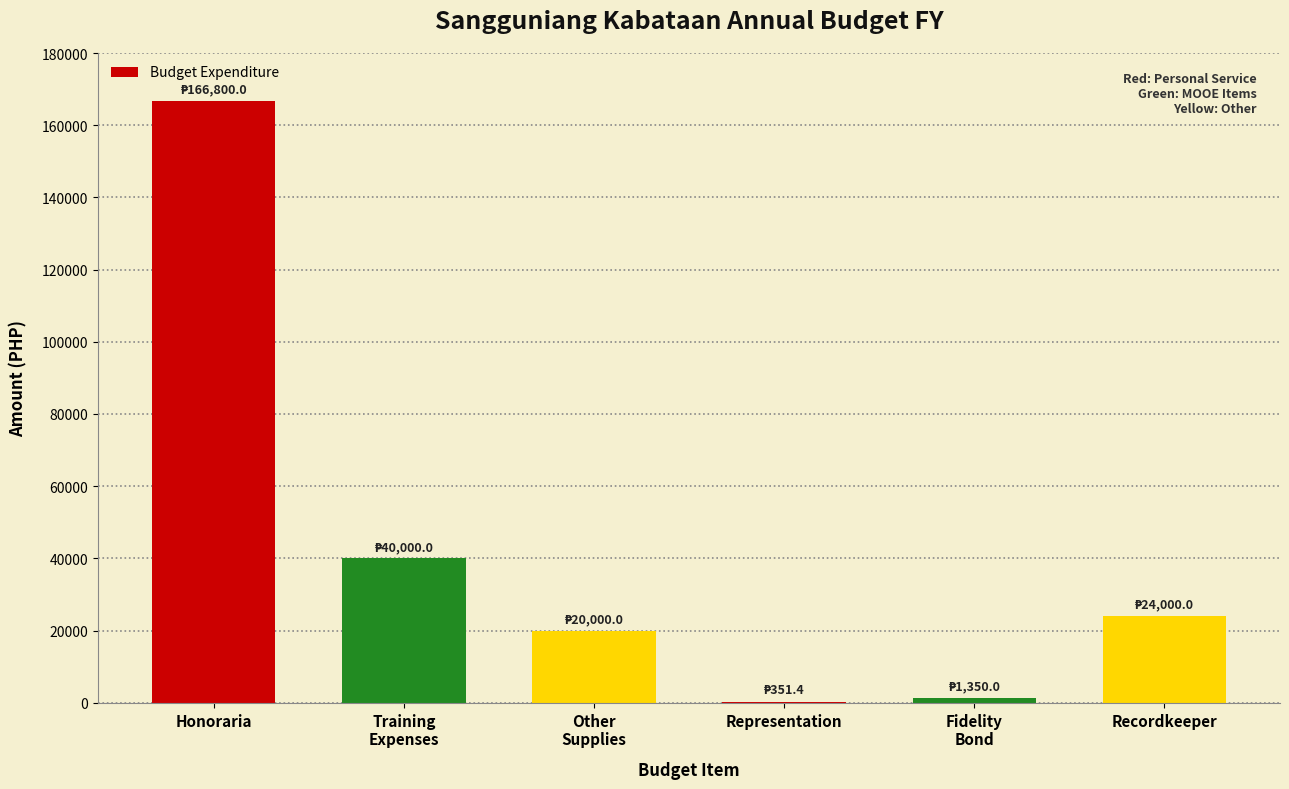

The chart shows a value of 230913.0 at Honoraria. True or false?

False